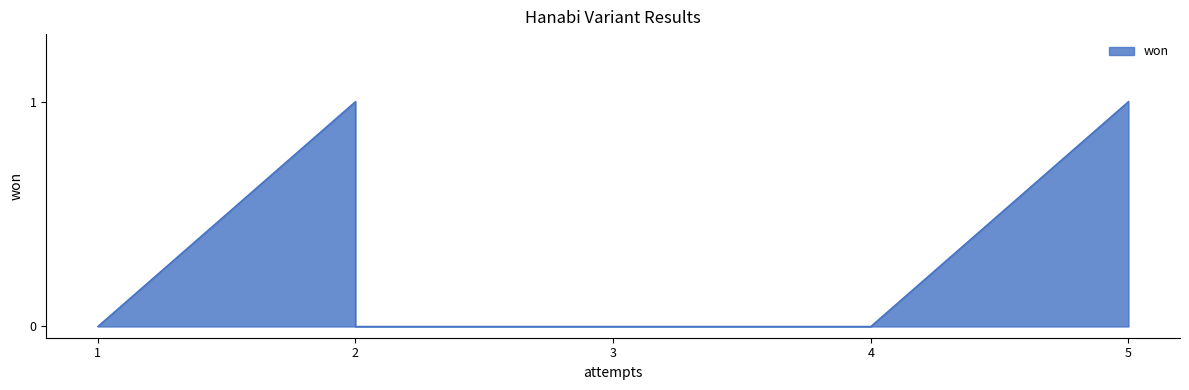

Count the number of values greater than 0.

2